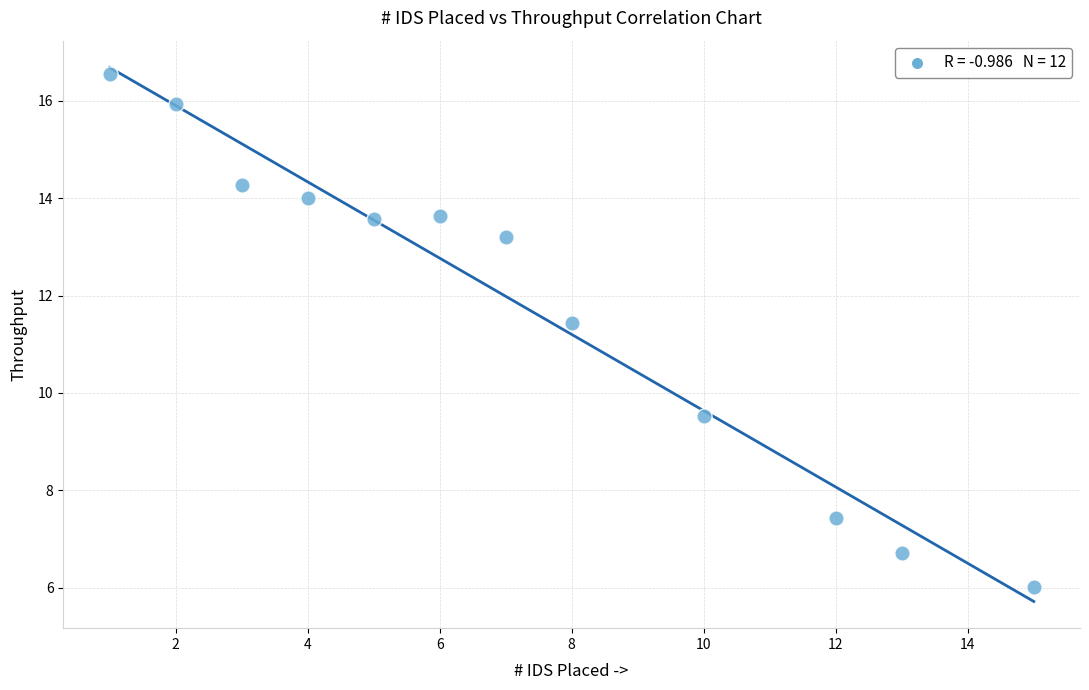

What is the average X value?

7.2